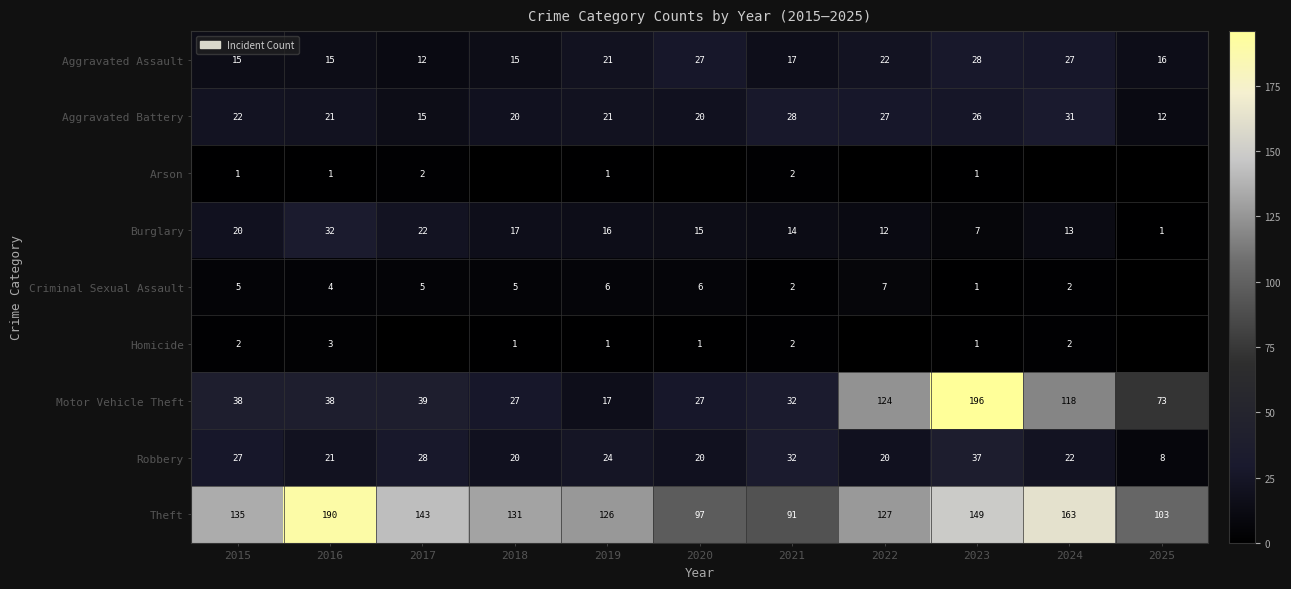

What is the total value across all series at 2020?

213